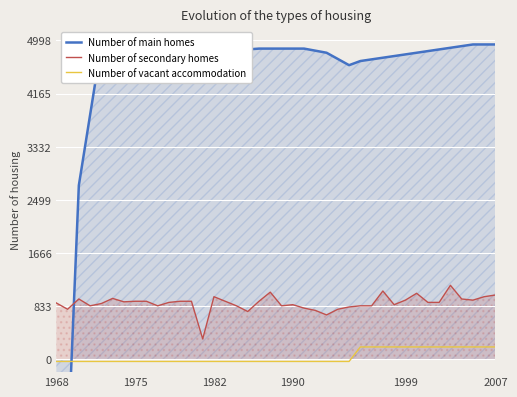

List the series in order of their peak value, highest first.

Number of main homes, Number of secondary homes, Number of vacant accommodation